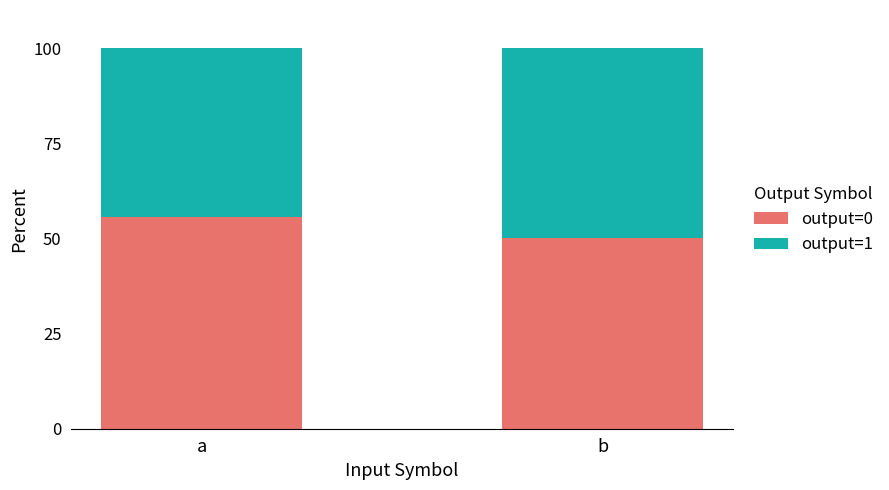

What is the approximate value of output=0 at a?

55.6